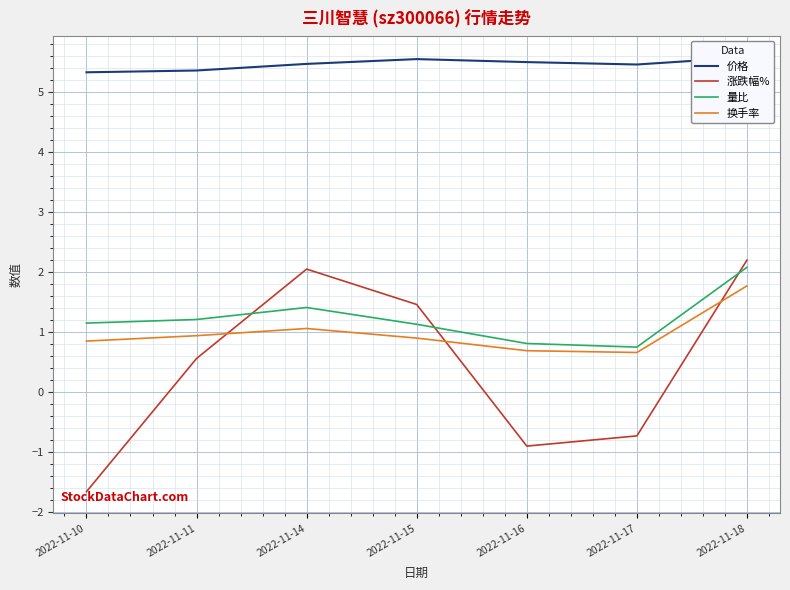

Between 2022-11-18 and 2022-11-15, which is larger?

2022-11-18